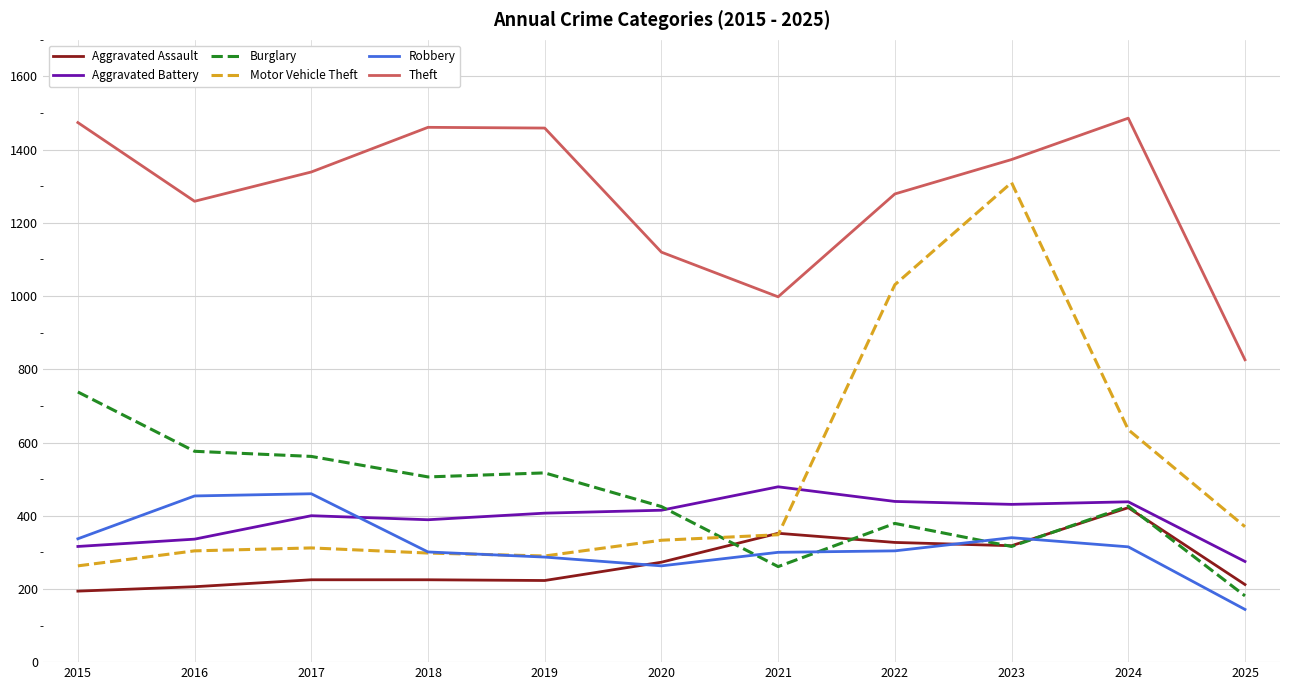

The Theft series shows 2557 at 2015. True or false?

False